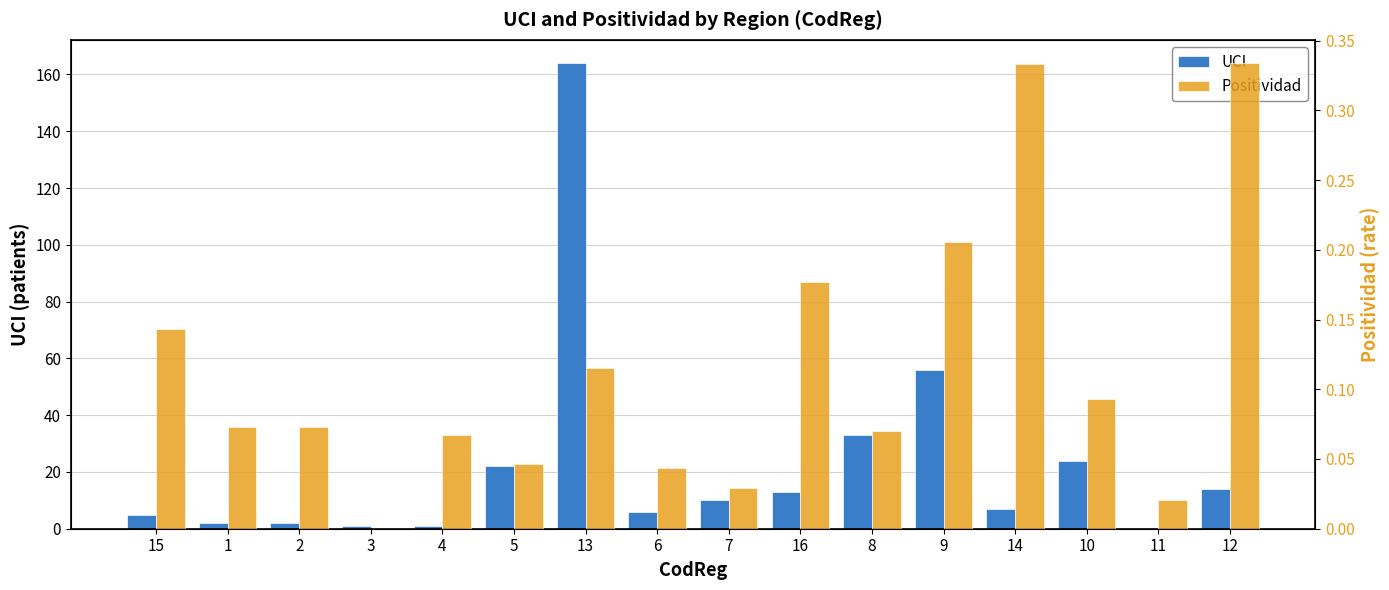

What are all the series names shown in the legend?

UCI, Positividad